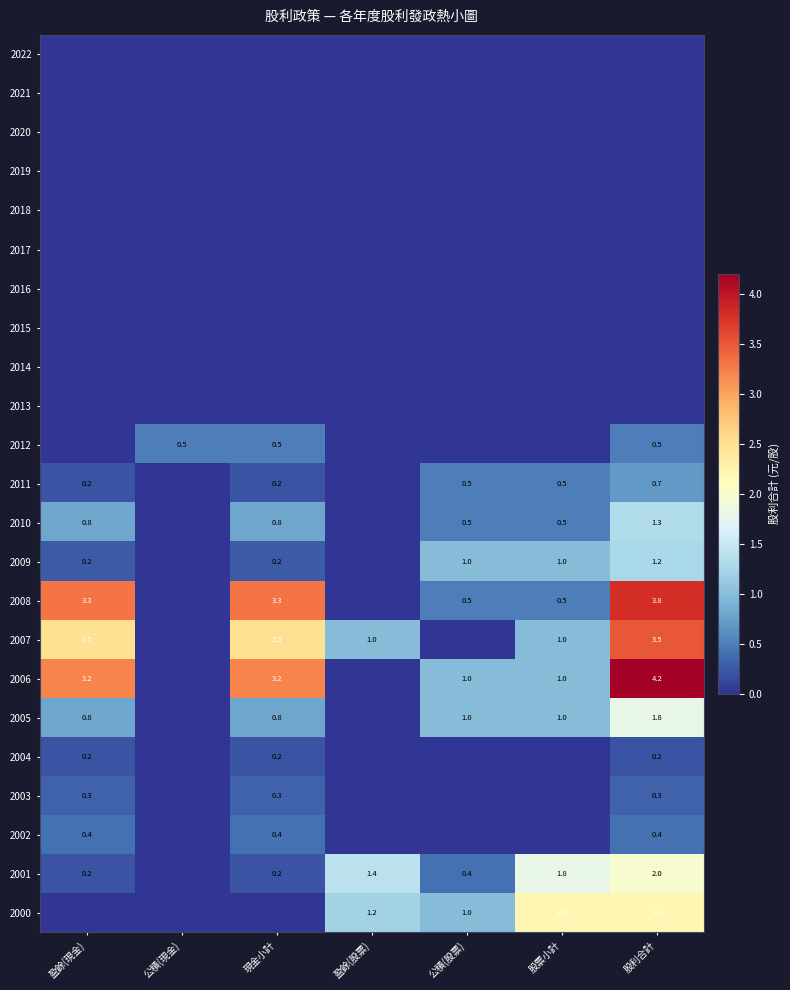

What is the sum of the 2001 values at 盈餘(股票) and 盈餘(現金)?

1.6